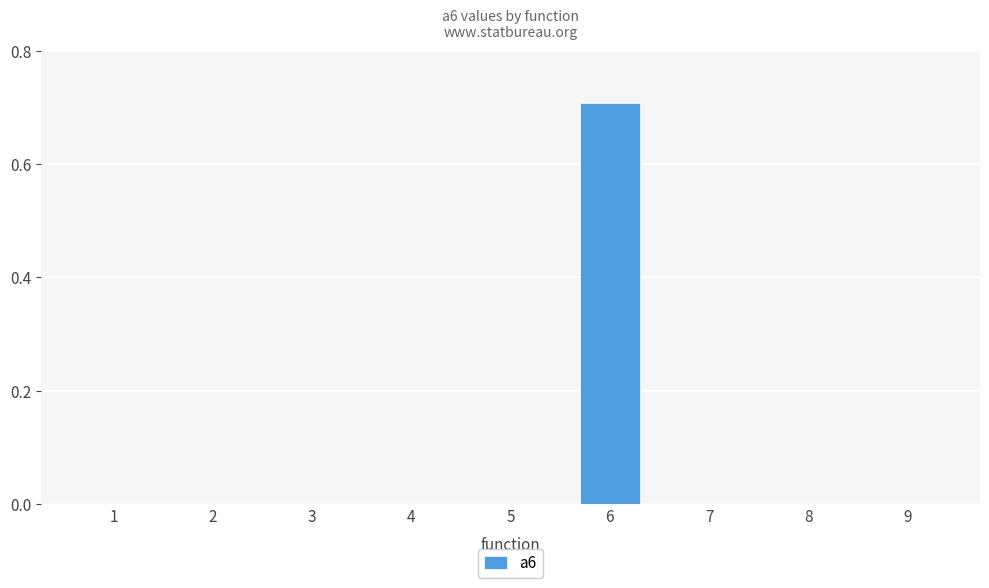

How many distinct data groups are displayed?

1